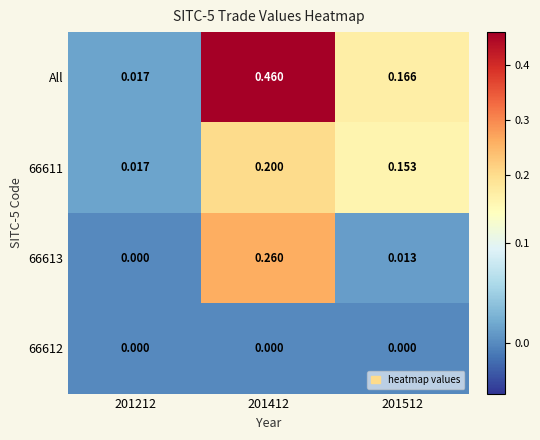

Is the value of 66611 at 201412 greater than the value of 66613 at 201512?

Yes